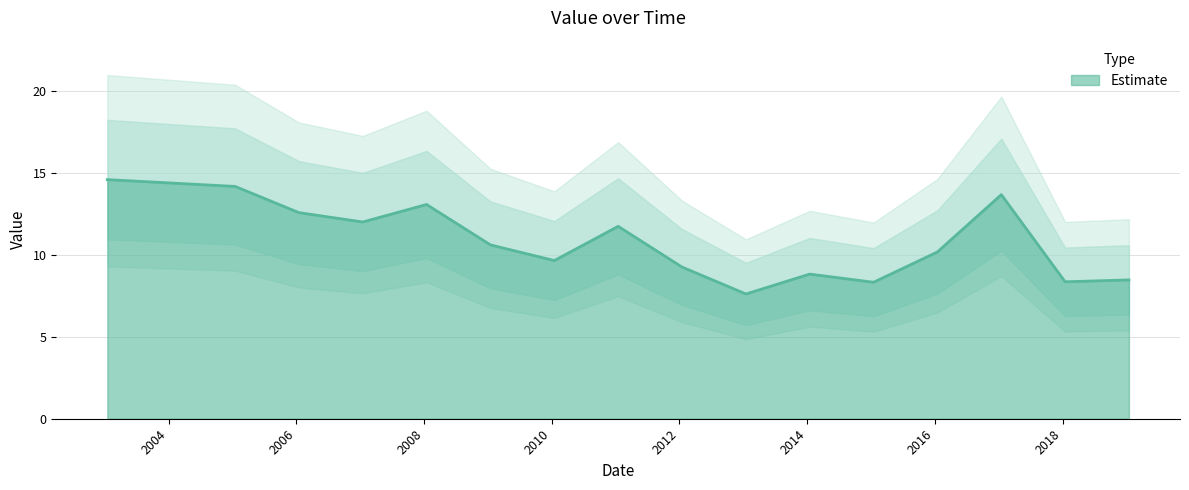

Is it true that the value at 2011-01-15 is 11.8?

True